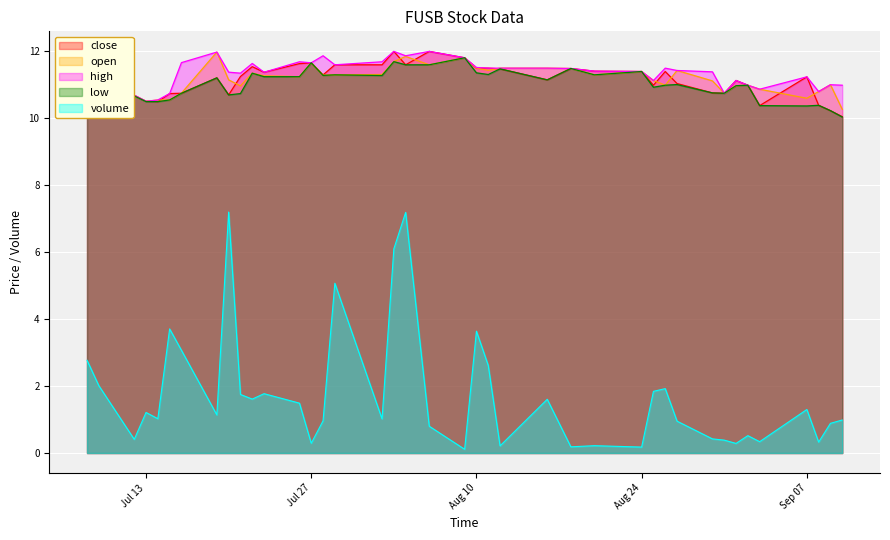

The volume series shows 0.9 at 2021-09-09. True or false?

True